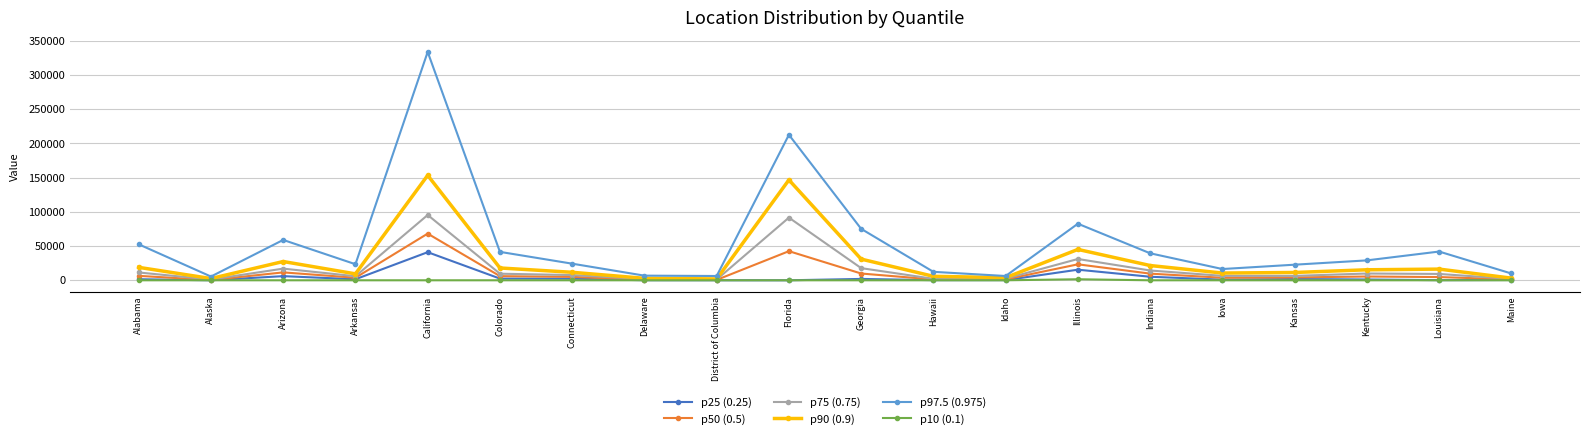

Where is the first local maximum for p97.5 (0.975)?

Arizona